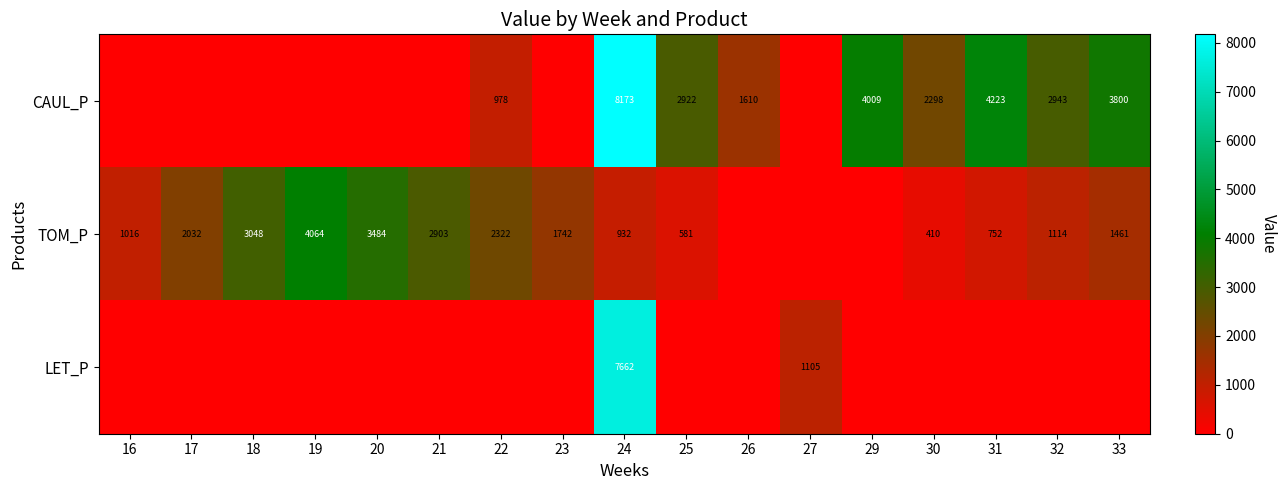

The value of CAUL_P at 26 is 1610. True or false?

True